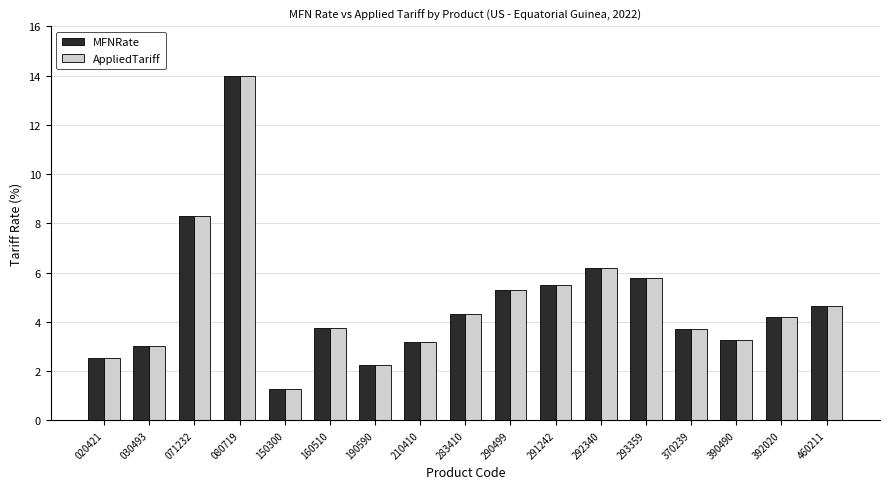

What is the total value across all series at 020421?

5.1